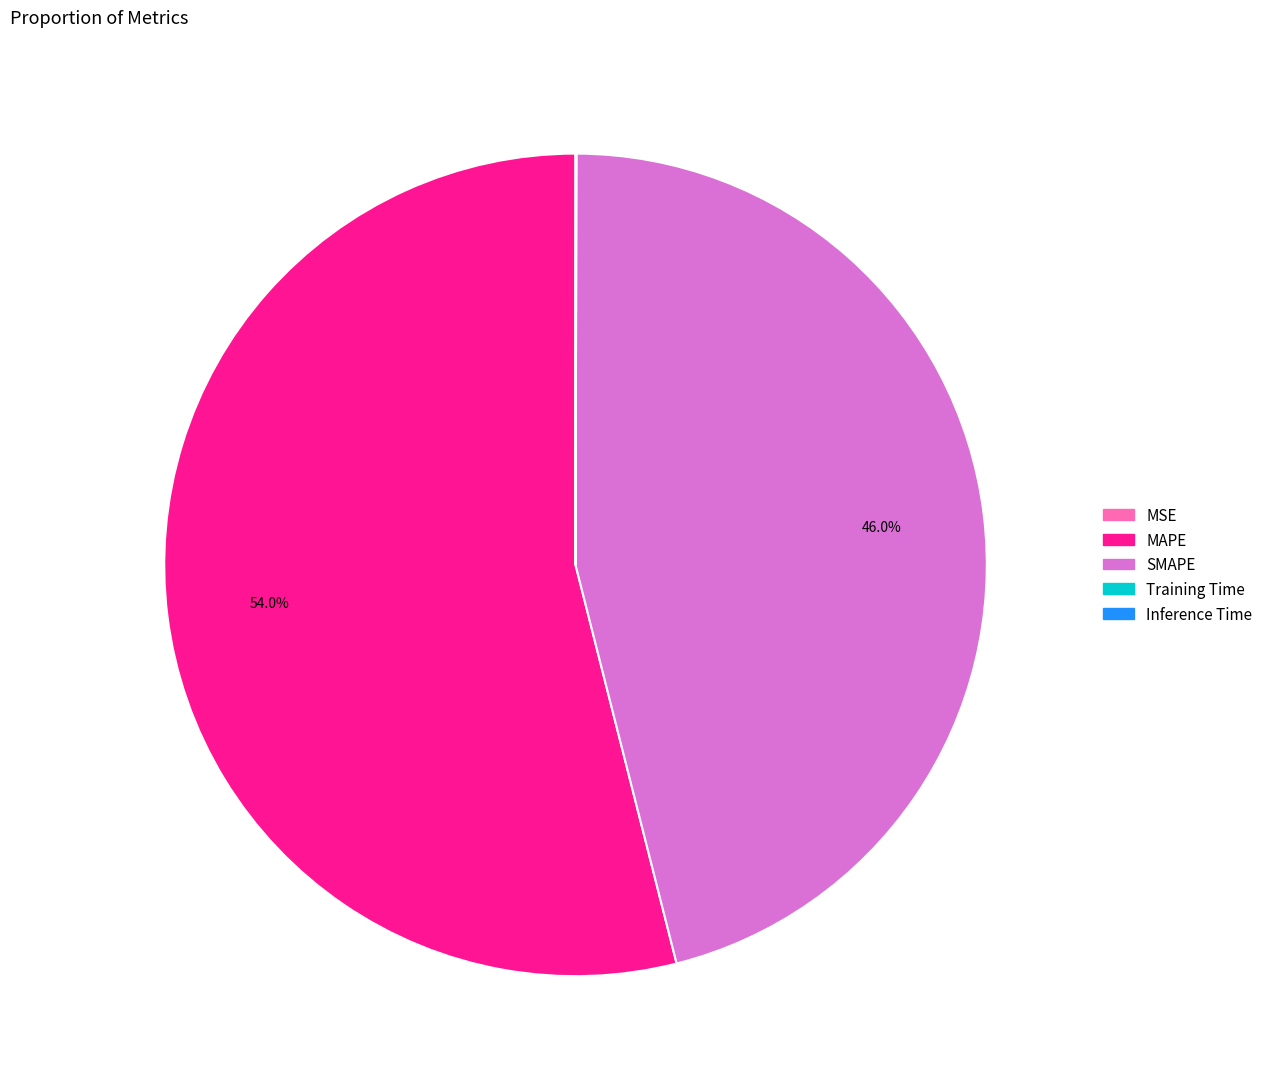

To the nearest percent, what is the average slice percentage?

20%